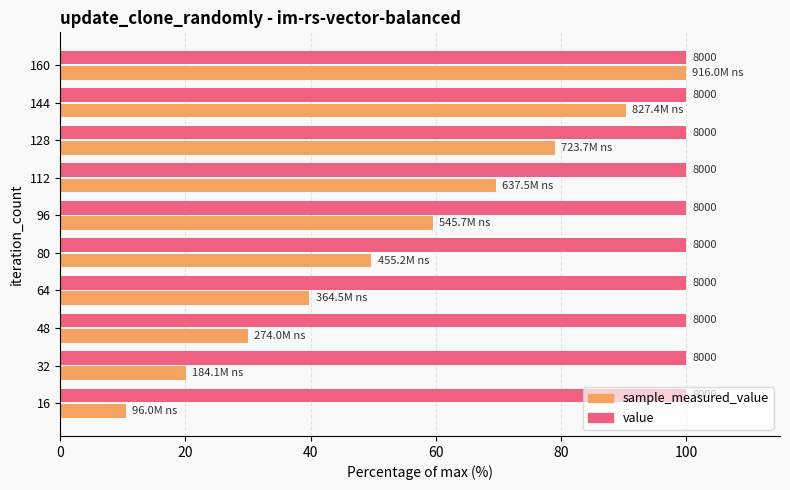

What are all the series names shown in the legend?

sample_measured_value, value